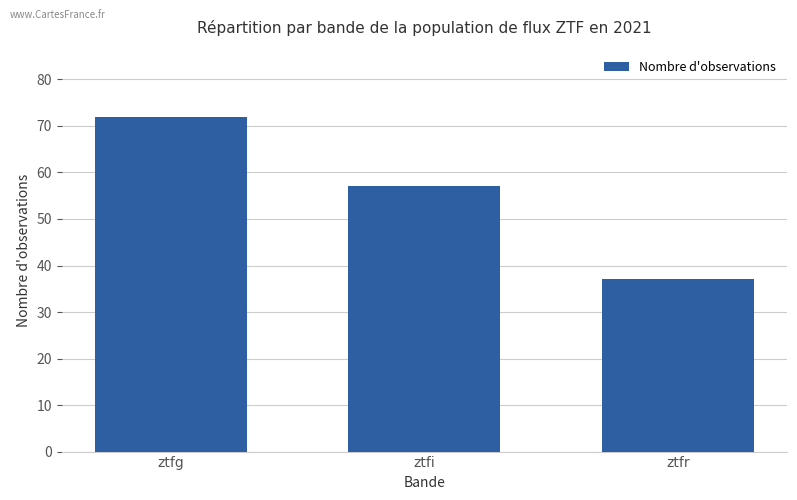

How many bars are there in total?

3